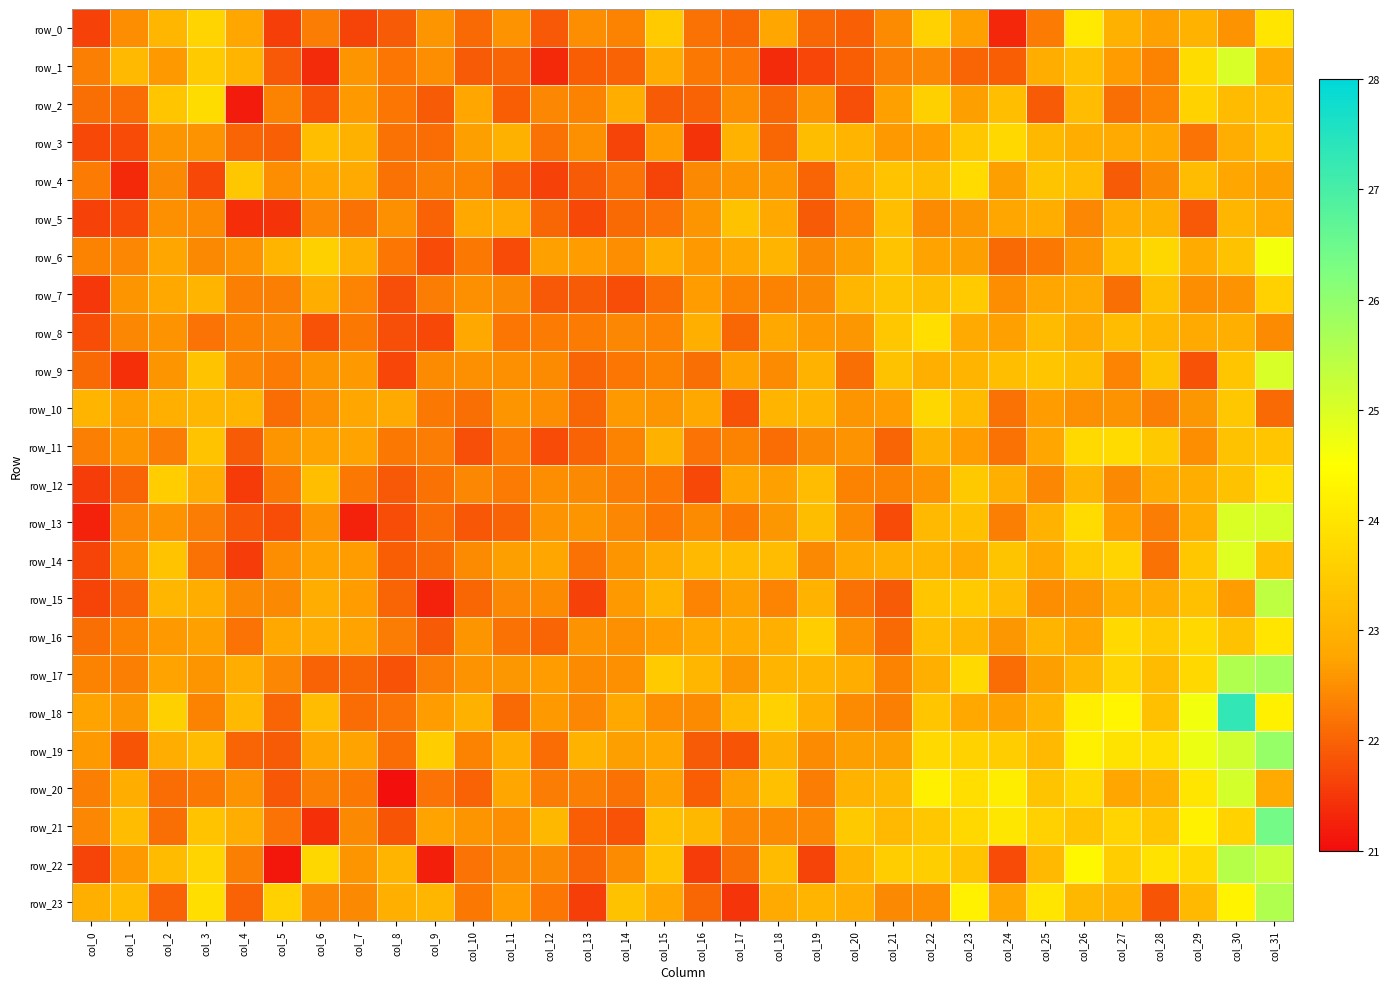

What is the maximum value shown in the chart?

27.3